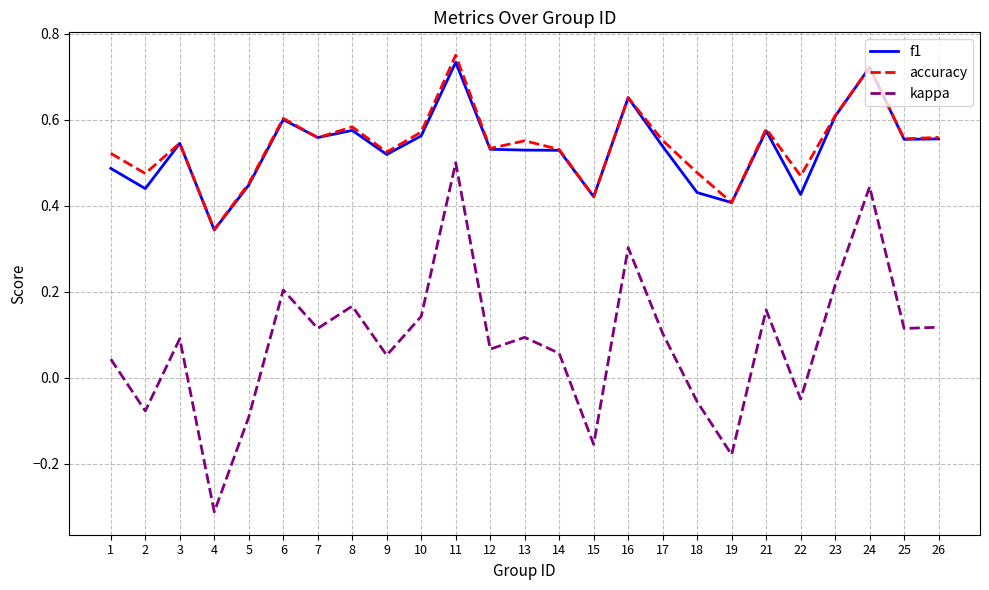

What are all the series names shown in the legend?

f1, accuracy, kappa